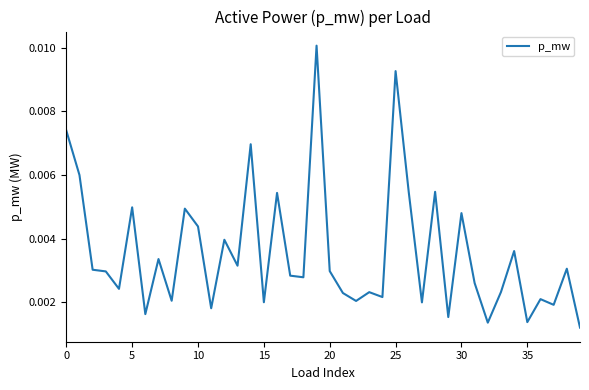

At which category does the chart reach its minimum across all series?

39